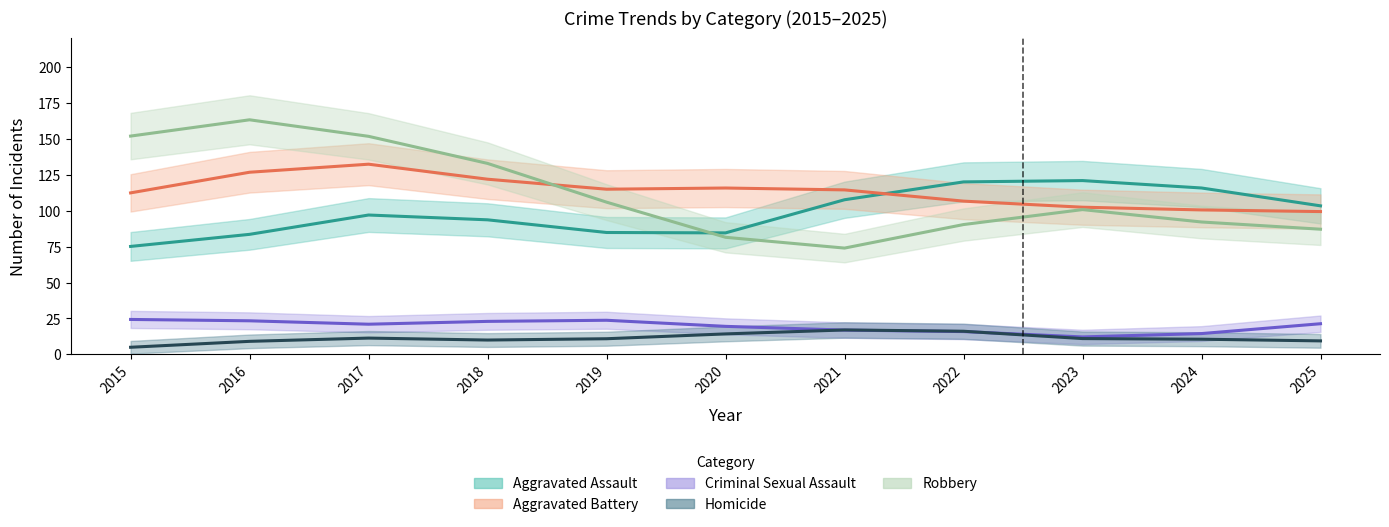

True or false: Homicide and Criminal Sexual Assault intersect in this chart.

True